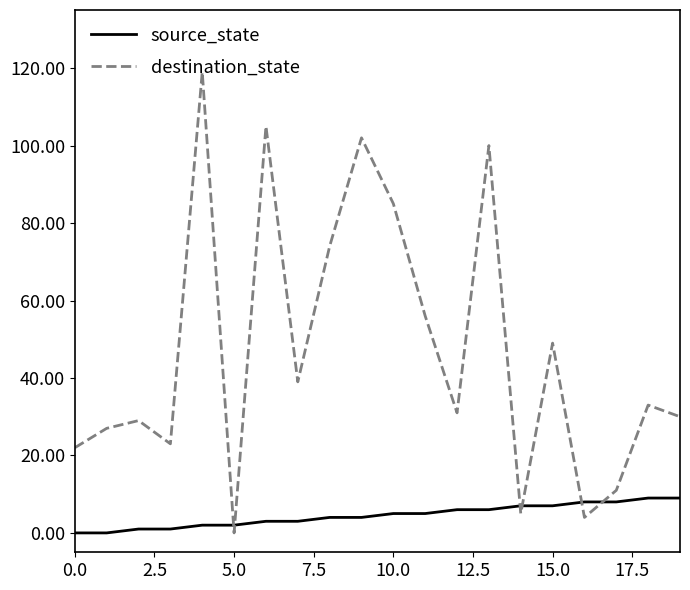

Rank the series by their maximum value, from lowest to highest.

source_state, destination_state